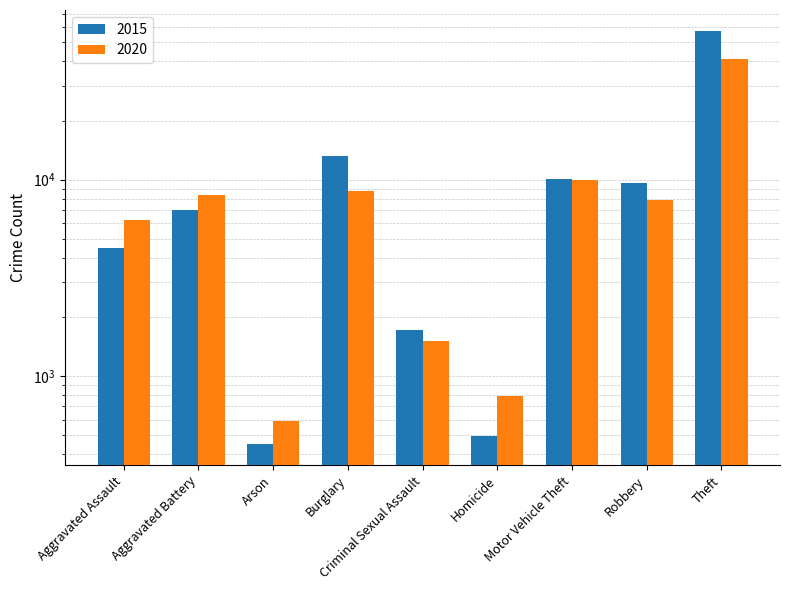

How many groups of bars are there?

9